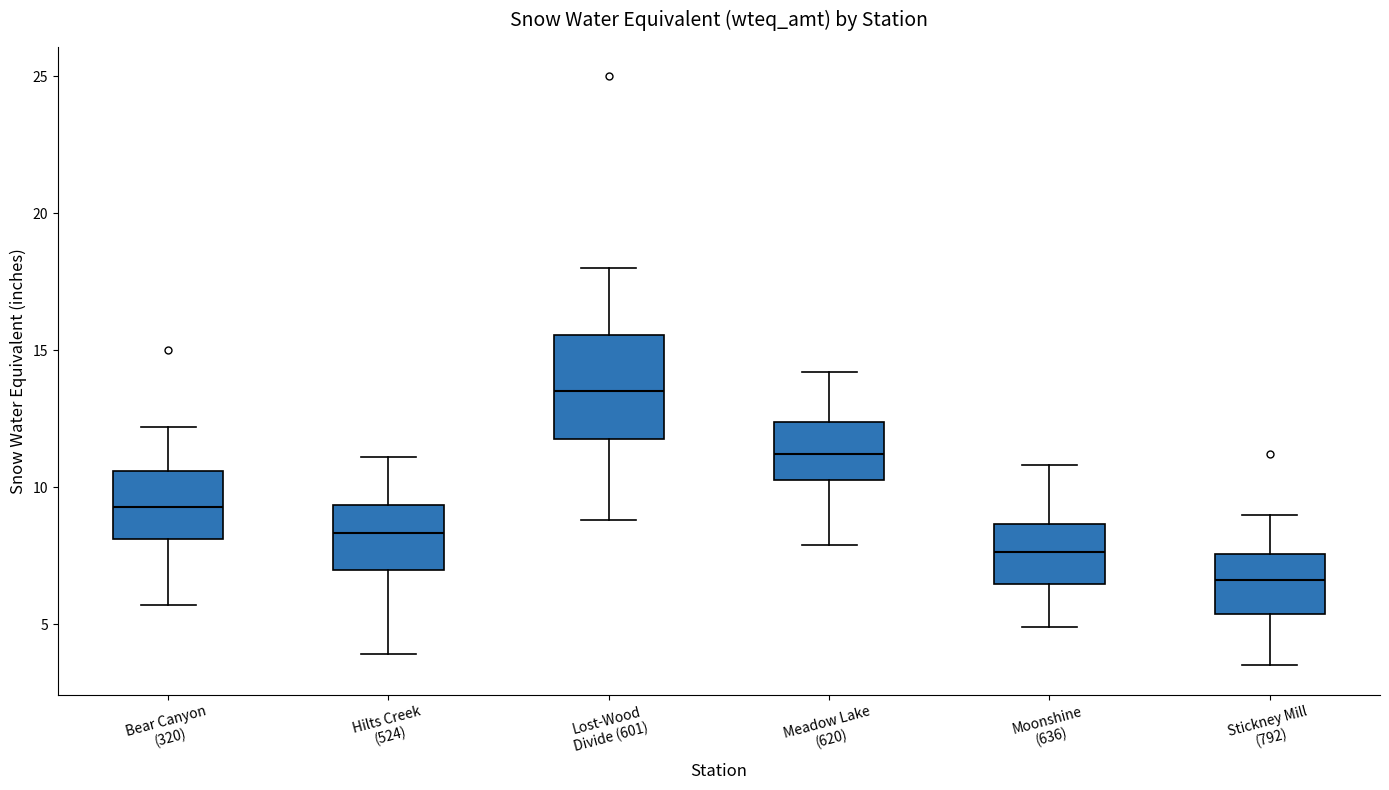

Reading left to right, transcribe this box plot: for each box, give where its median line is, the range the box spans, and where its two whiskers end, as read against the y-axis. The values are not printed on the chart, so give them approximately, as read against the axis.

Bear Canyon (320): median 9.5, box 8.0 to 10.5, whiskers 5.5 to 12.0
Hilts Creek (524): median 8.5, box 7.0 to 9.5, whiskers 4.0 to 11.0
Lost-Wood Divide (601): median 13.5, box 12.0 to 15.5, whiskers 9.0 to 18.0
Meadow Lake (620): median 11.0, box 10.5 to 12.5, whiskers 8.0 to 14.0
Moonshine (636): median 7.5, box 6.5 to 8.5, whiskers 5.0 to 11.0
Stickney Mill (792): median 6.5, box 5.5 to 7.5, whiskers 3.5 to 9.0